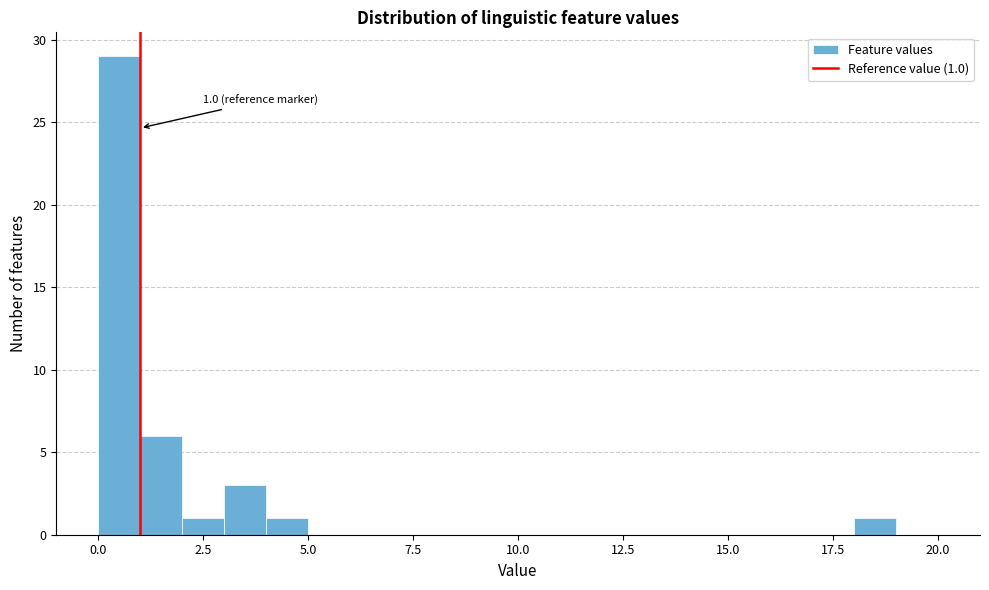

Read against the x-axis, roughly where is the centre of the tallest bar?

0.5